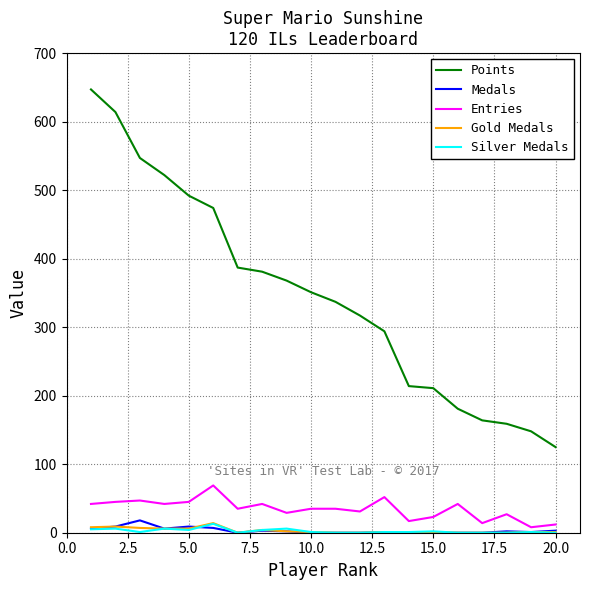

Does the chart display data point markers on the line(s)?

No